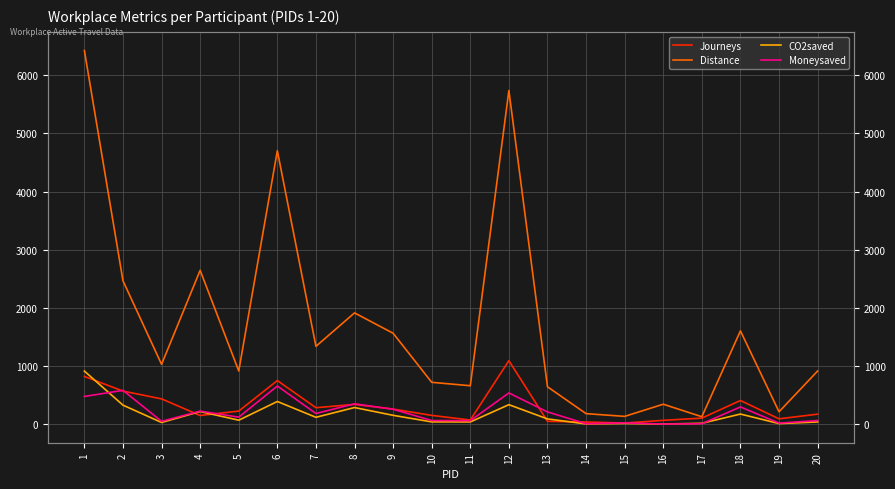

Where is Moneysaved nearest to the value 326?

8